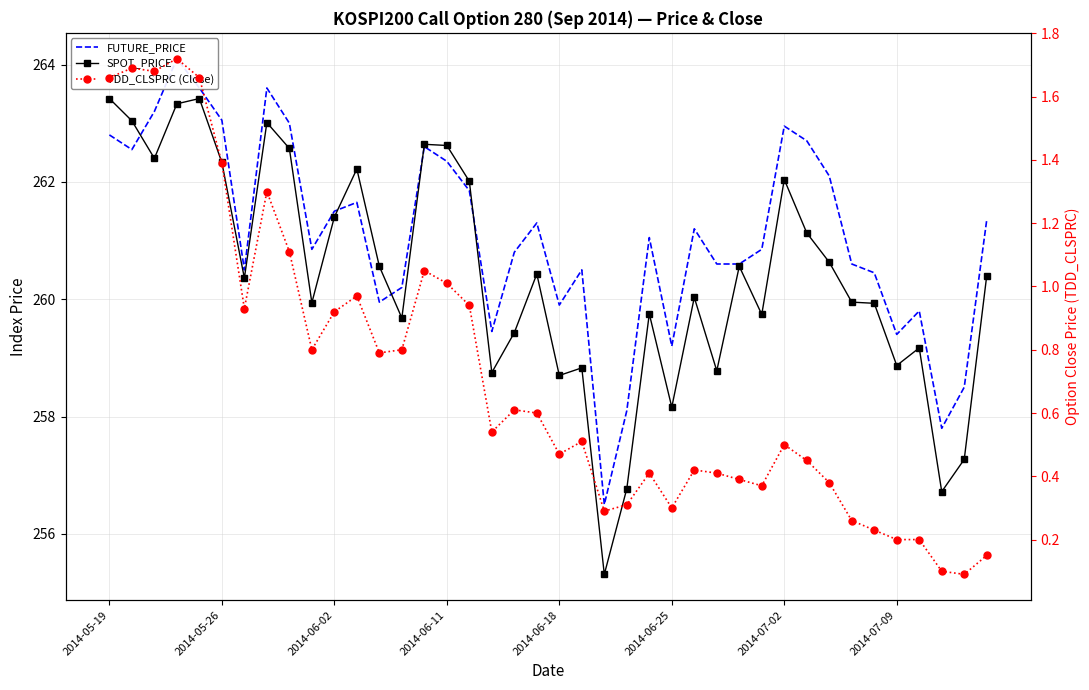

What is the approximate value of TDD_CLSPRC (Close) at 13?

0.8